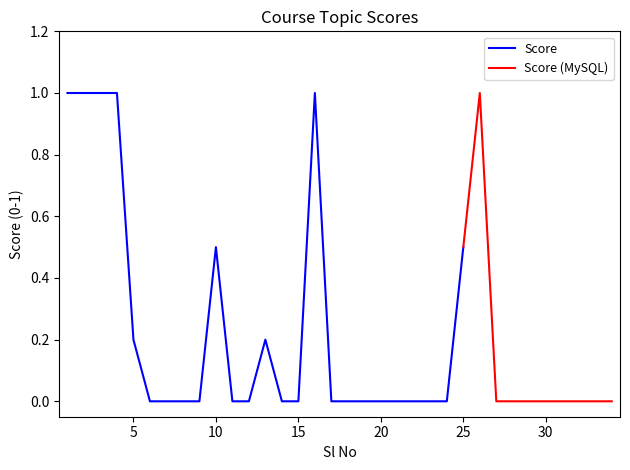

True or false: the data shows 1.0 at 4.

True